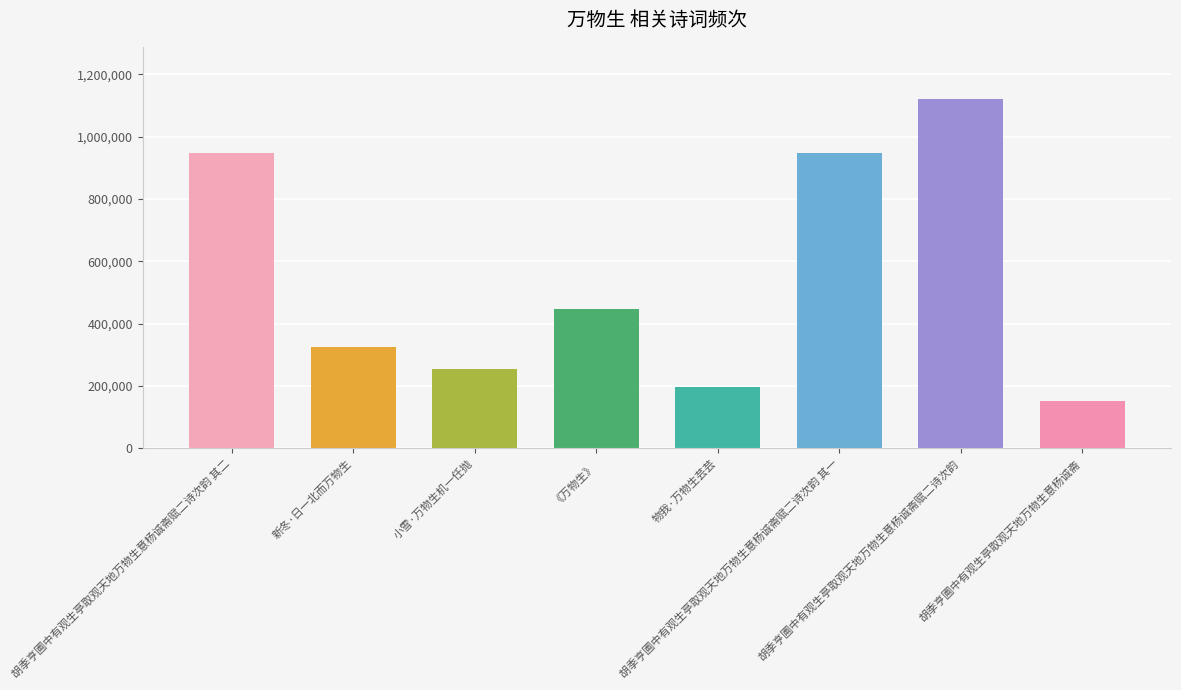

How many bars are there in total?

8